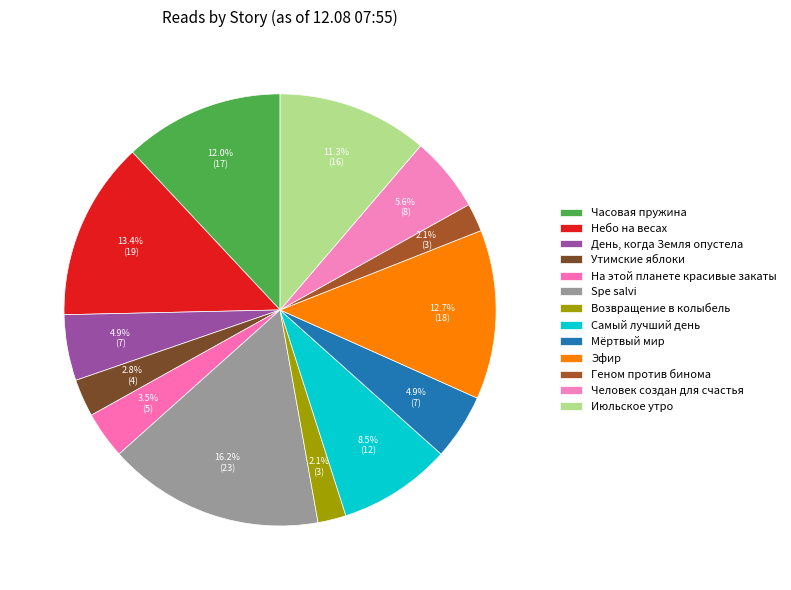

To the nearest percent, what portion does Spe salvi represent?

16%